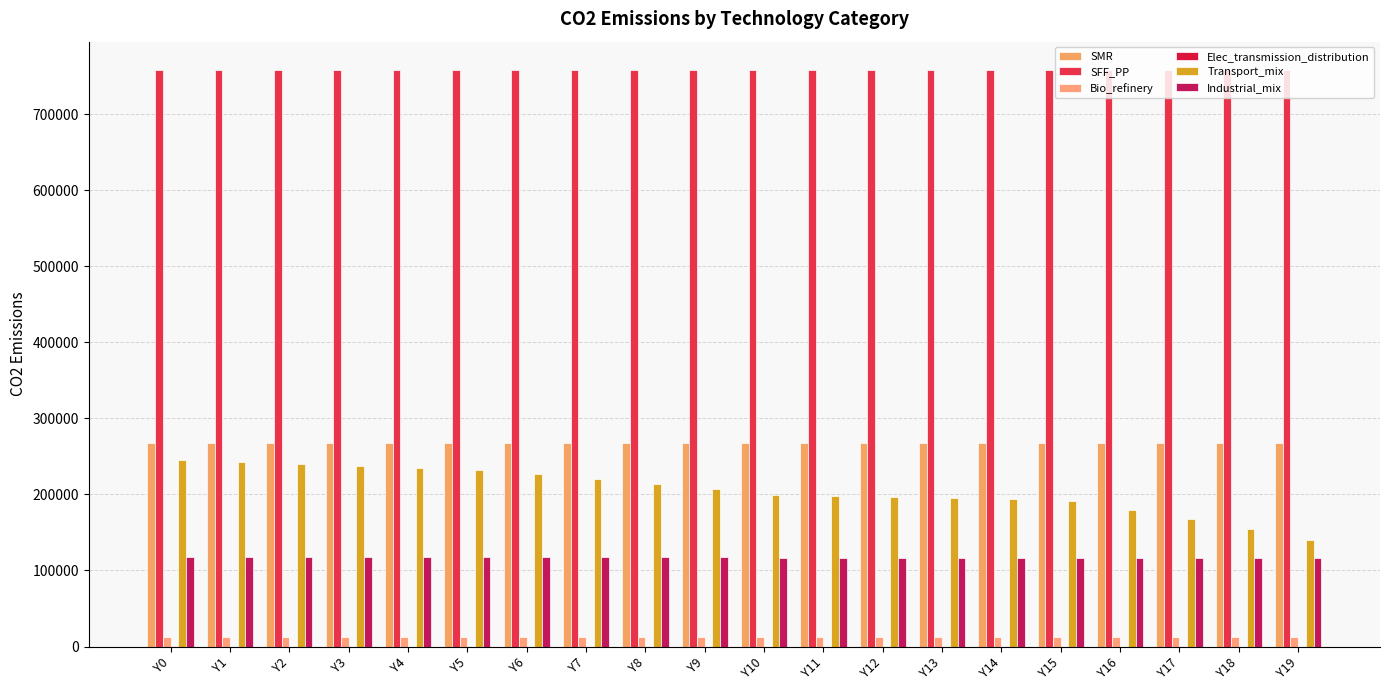

Reading right to left, transcribe all the data shown in this chart.

SMR: Y19=267390.0	Y18=267390.0	Y17=267390.0	Y16=267390.0	Y15=267390.0	Y14=267390.0	Y13=267390.0	Y12=267390.0	Y11=267390.0	Y10=267390.0	Y9=267390.0	Y8=267390.0	Y7=267390.0	Y6=267390.0	Y5=267390.0	Y4=267390.0	Y3=267390.0	Y2=267390.0	Y1=267390.0	Y0=267390.0
SFF_PP: Y19=757500.0	Y18=757500.0	Y17=757500.0	Y16=757500.0	Y15=757500.0	Y14=757500.0	Y13=757500.0	Y12=757500.0	Y11=757500.0	Y10=757500.0	Y9=757500.0	Y8=757500.0	Y7=757500.0	Y6=757500.0	Y5=757500.0	Y4=757500.0	Y3=757500.0	Y2=757500.0	Y1=757500.0	Y0=757500.0
Bio_refinery: Y19=12762.9	Y18=12762.9	Y17=12762.9	Y16=12762.9	Y15=12762.9	Y14=12762.9	Y13=12762.9	Y12=12762.9	Y11=12762.9	Y10=12762.9	Y9=12762.9	Y8=12762.9	Y7=12762.9	Y6=12762.9	Y5=12762.9	Y4=12762.9	Y3=12762.9	Y2=12762.9	Y1=12762.9	Y0=12762.9
Elec_transmission_distribution: Y19=0.0	Y18=0.0	Y17=0.0	Y16=0.0	Y15=0.0	Y14=0.0	Y13=0.0	Y12=0.0	Y11=0.0	Y10=0.0	Y9=0.0	Y8=0.0	Y7=0.0	Y6=0.0	Y5=0.0	Y4=0.0	Y3=0.0	Y2=0.0	Y1=0.0	Y0=0.0
Transport_mix: Y19=140678.0	Y18=154269.2	Y17=167328.3	Y16=179885.9	Y15=191970.4	Y14=193414.3	Y13=194858.3	Y12=196302.2	Y11=197746.1	Y10=199190.1	Y9=206741.5	Y8=213789.9	Y7=220359.9	Y6=226474.6	Y5=232155.7	Y4=234779.4	Y3=237317.4	Y2=239765.1	Y1=242117.7	Y0=245247.5
Industrial_mix: Y19=116921.9	Y18=116921.9	Y17=116921.9	Y16=116921.9	Y15=116921.9	Y14=116921.9	Y13=116921.9	Y12=116921.9	Y11=116921.9	Y10=116921.9	Y9=117190.3	Y8=117453.9	Y7=117712.8	Y6=117967.2	Y5=118217.2	Y4=118105.8	Y3=117994.4	Y2=117883.0	Y1=117771.7	Y0=117660.4